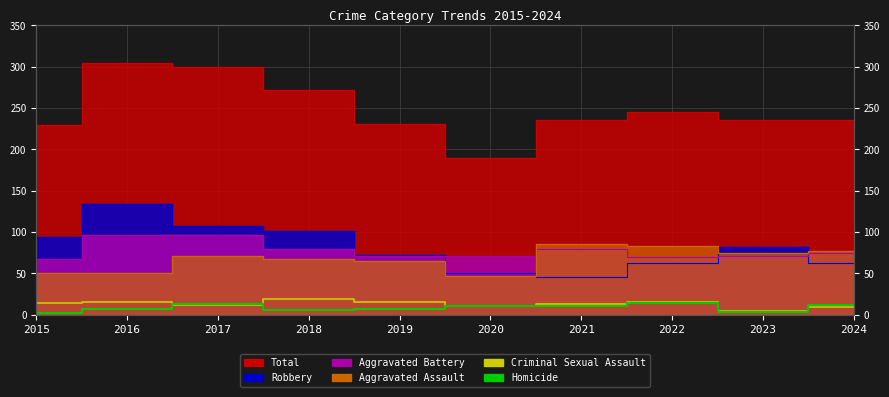

How many categories are shown in the chart?

10